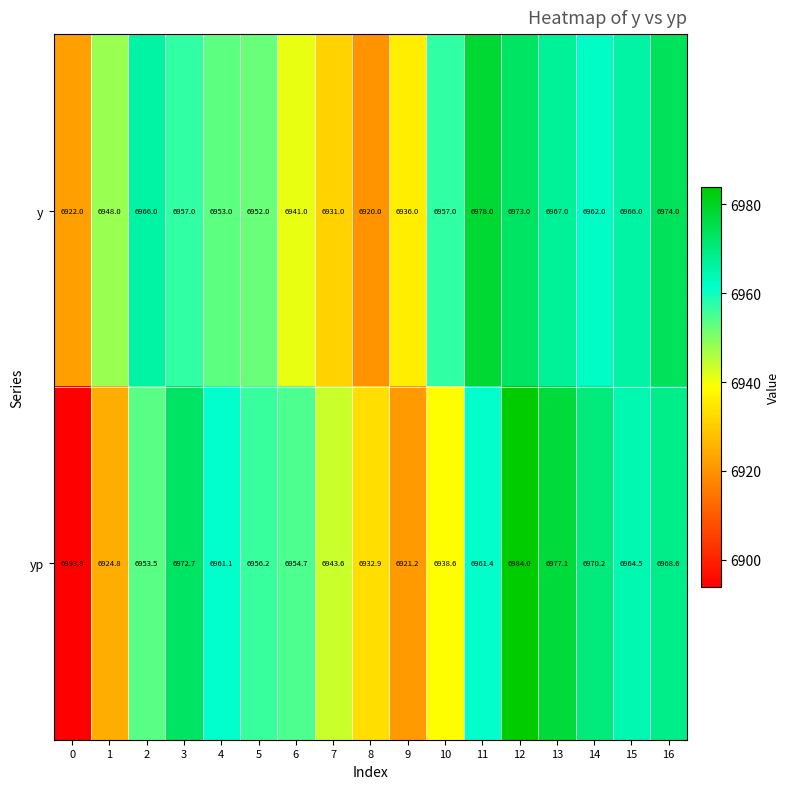

What is the greatest value displayed?

6984.0